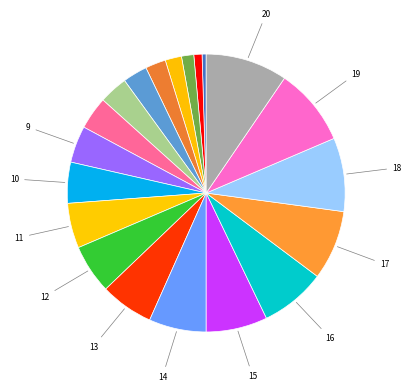

How many segments does this pie chart have?

20